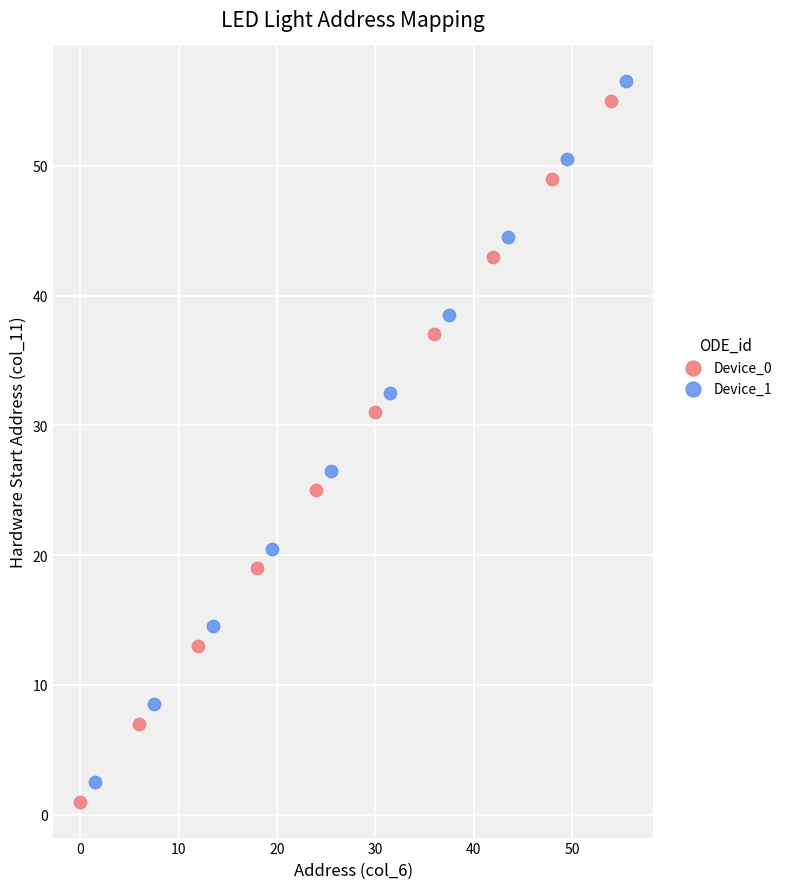

What are all the series names shown in the legend?

Device_0, Device_1